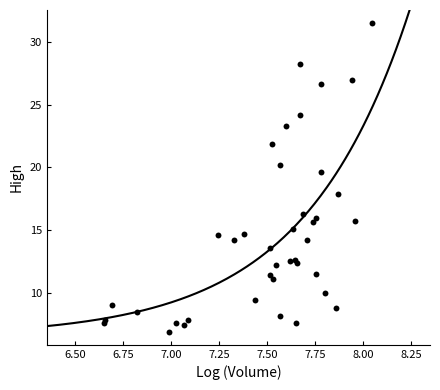

What Y value in the scatter plot is closest to 19?

19.6